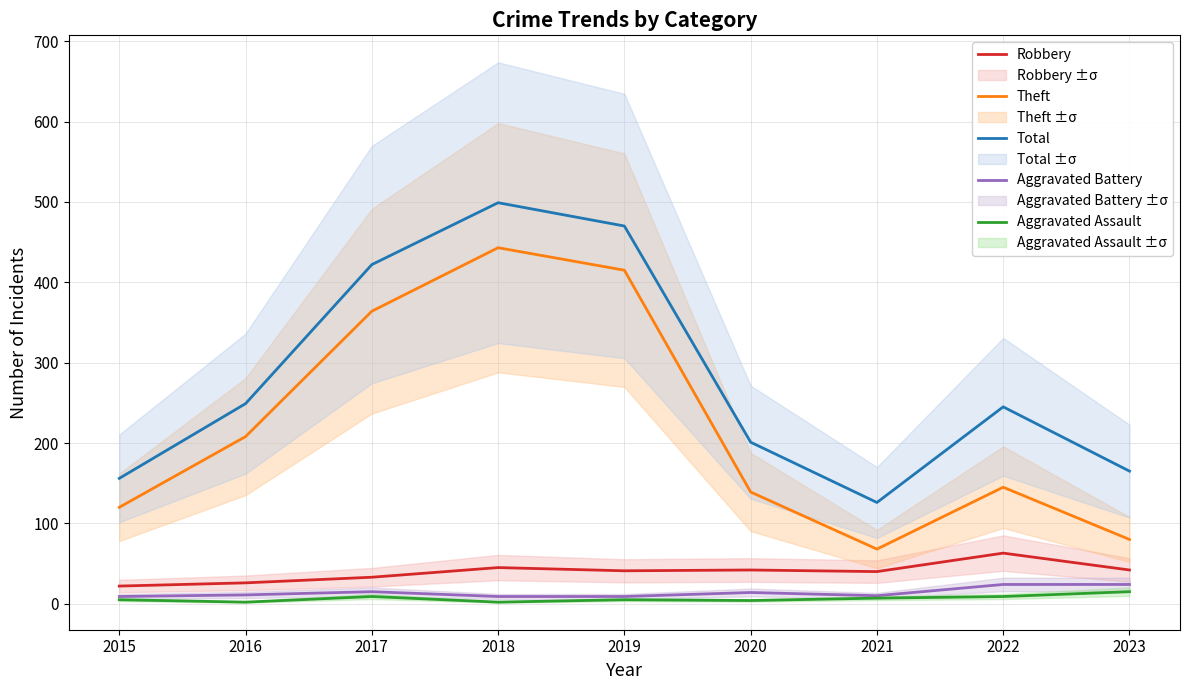

The Aggravated Assault series shows 15 at 2023. True or false?

True